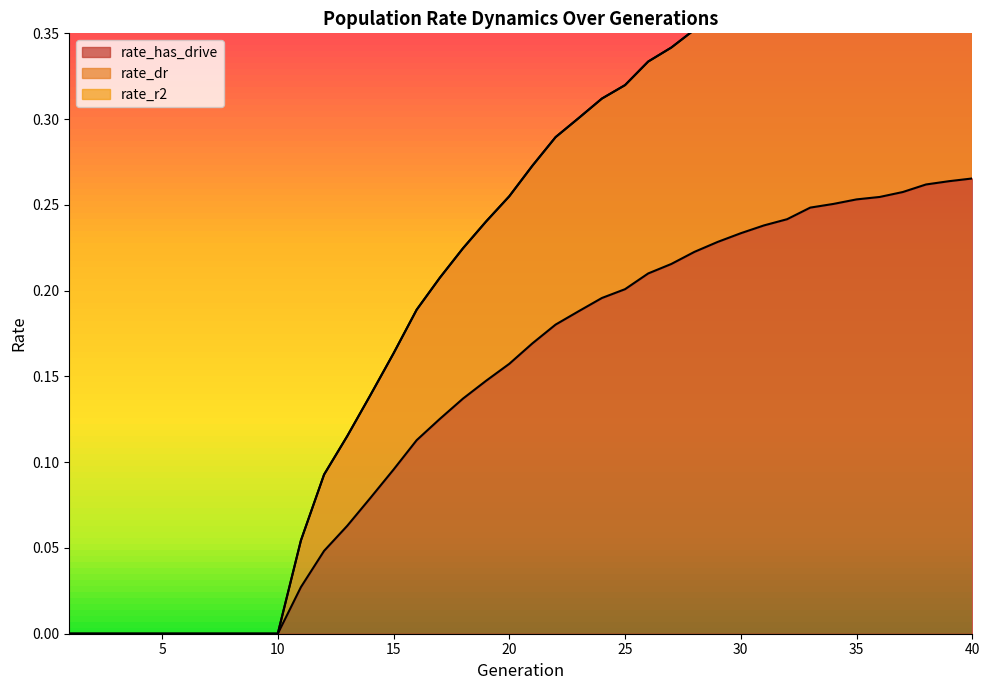

At which label is rate_dr closest to 0?

1